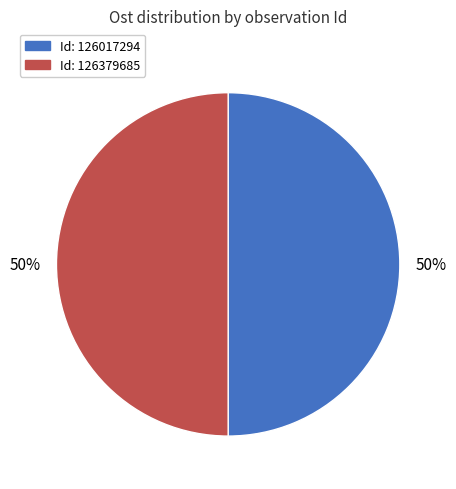

To the nearest percent, what is the average slice percentage?

50%